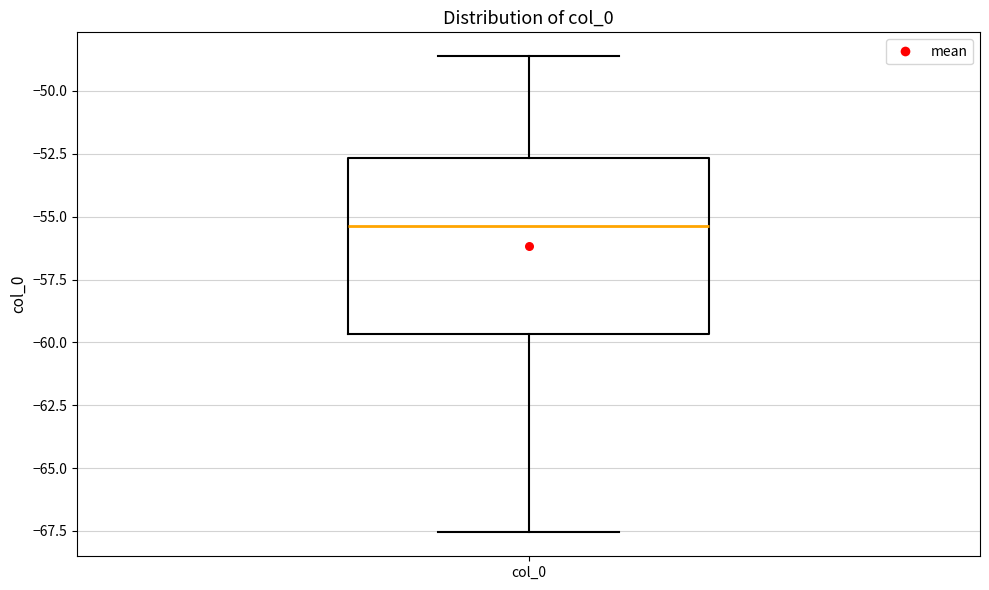

Where does the median line of the box for col_0 sit on the y-axis? The values are not printed on the chart, so give them approximately, as read against the axis.

-55.5